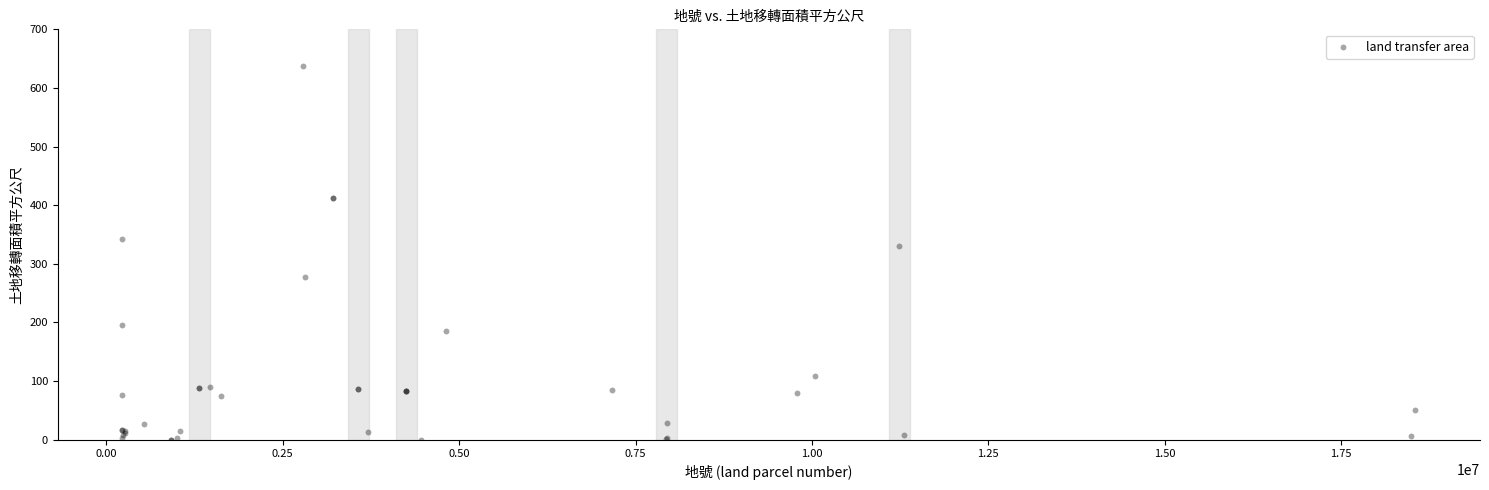

What Y value in the scatter plot is closest to 318?

330.6